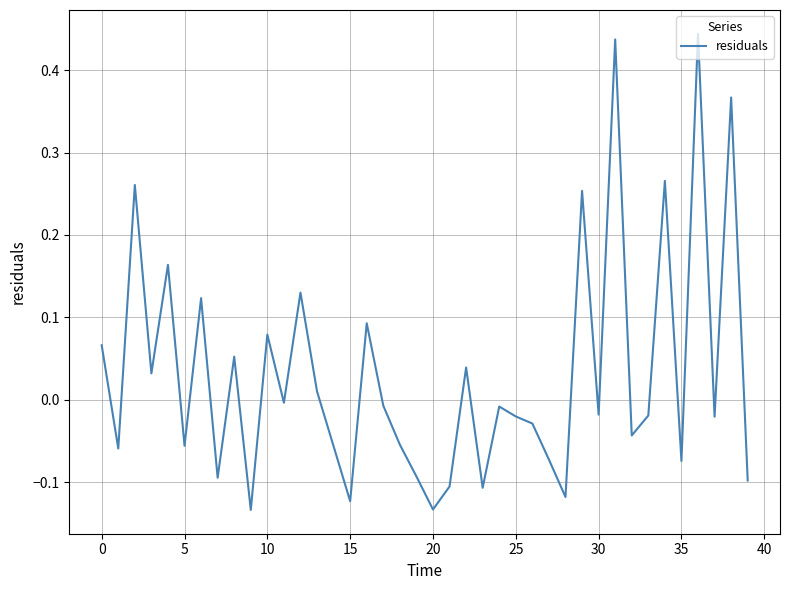

What is the difference between the maximum and minimum values?

0.6